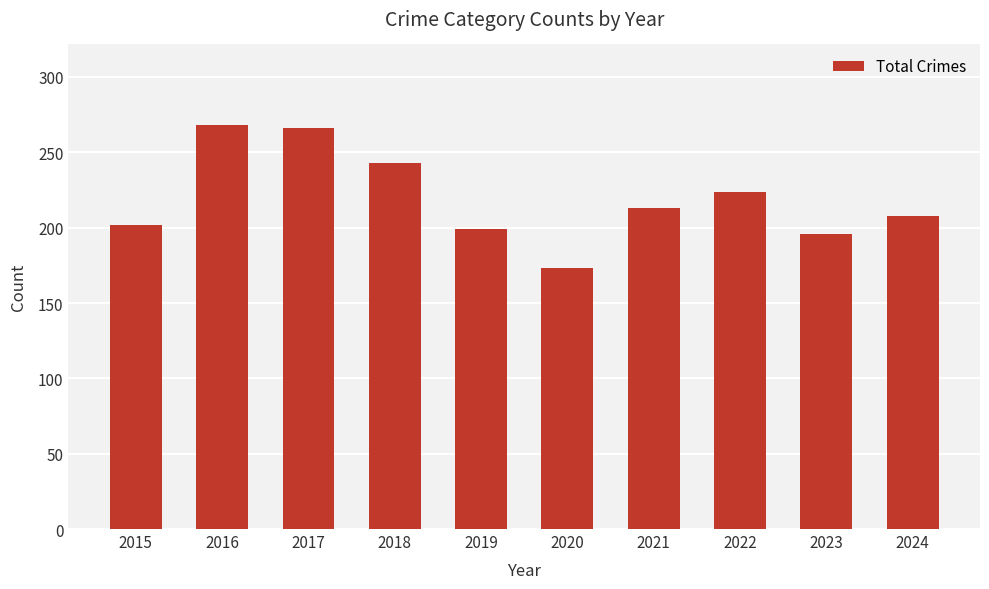

What is the difference between the values at 2015 and 2020?

29